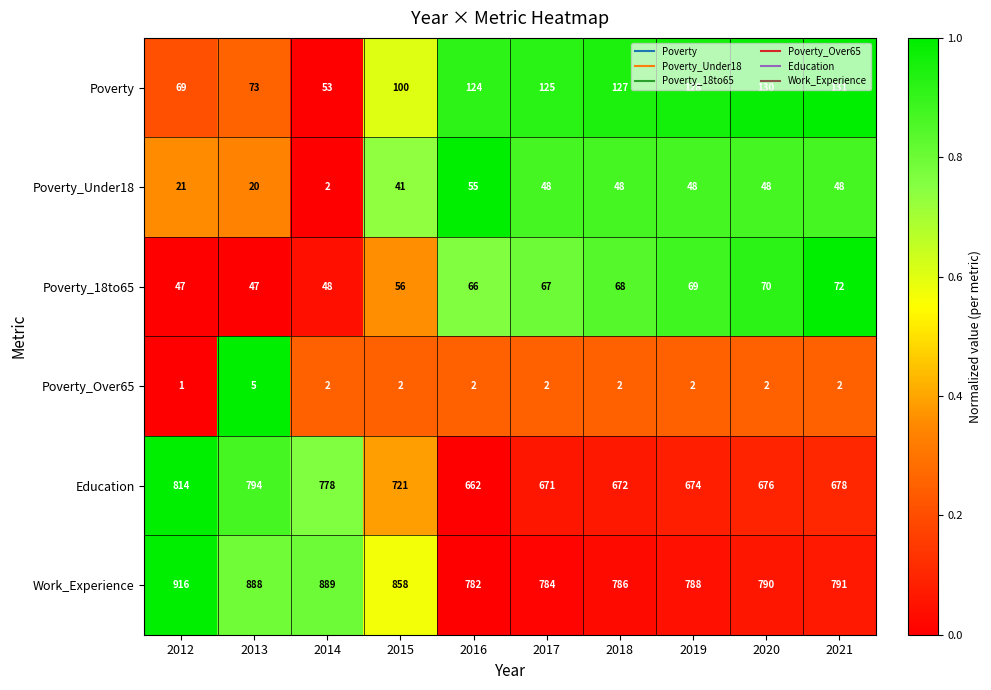

What is the difference between the highest and lowest values at 2016?

780